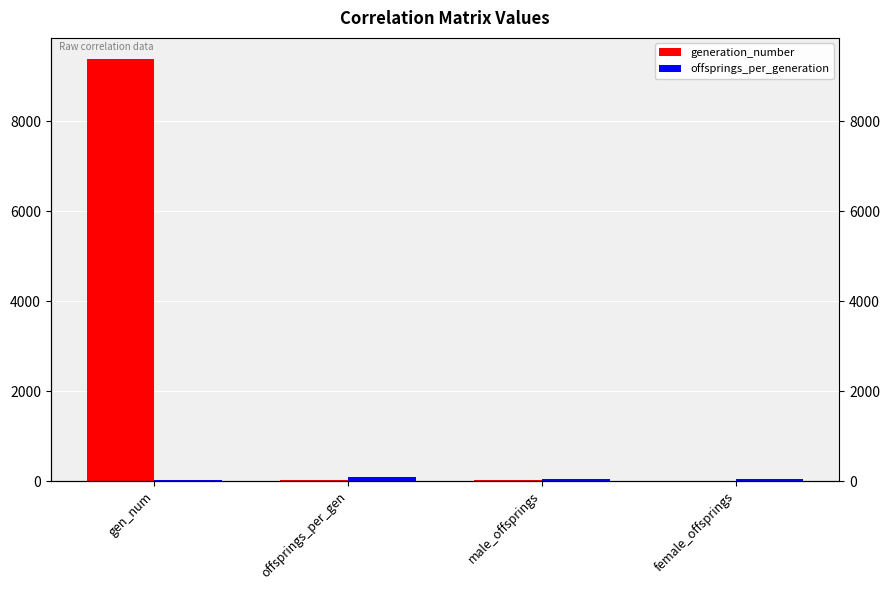

The offsprings_per_generation series shows 129.9 at offsprings_per_gen. True or false?

False